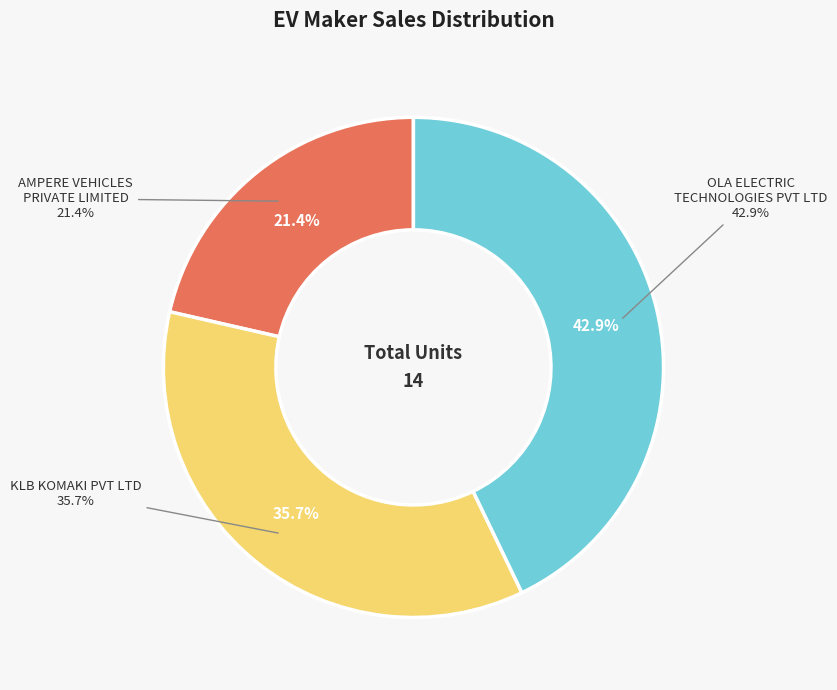

What is the change in value from AMPERE VEHICLES PRIVATE LIMITED to KLB KOMAKI PVT LTD?

+2